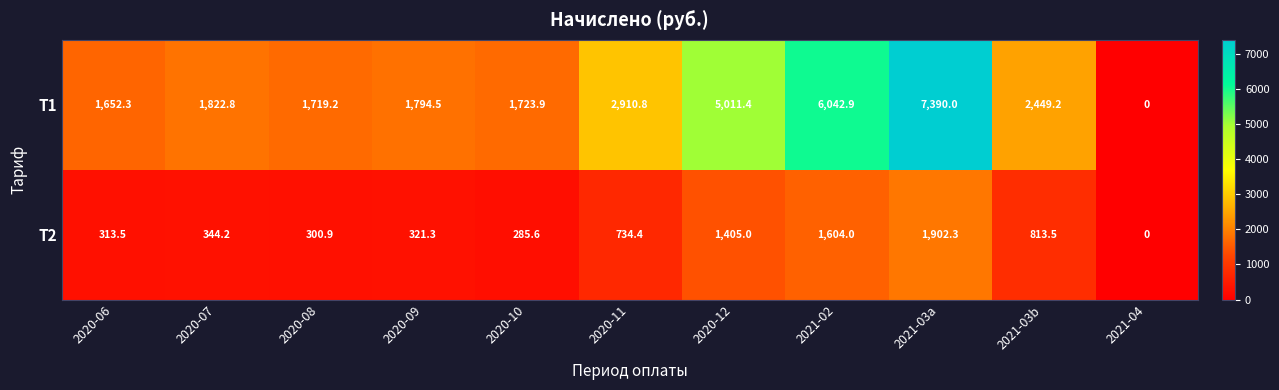

What is the difference between the highest and lowest values at 2021-03b?

1635.7